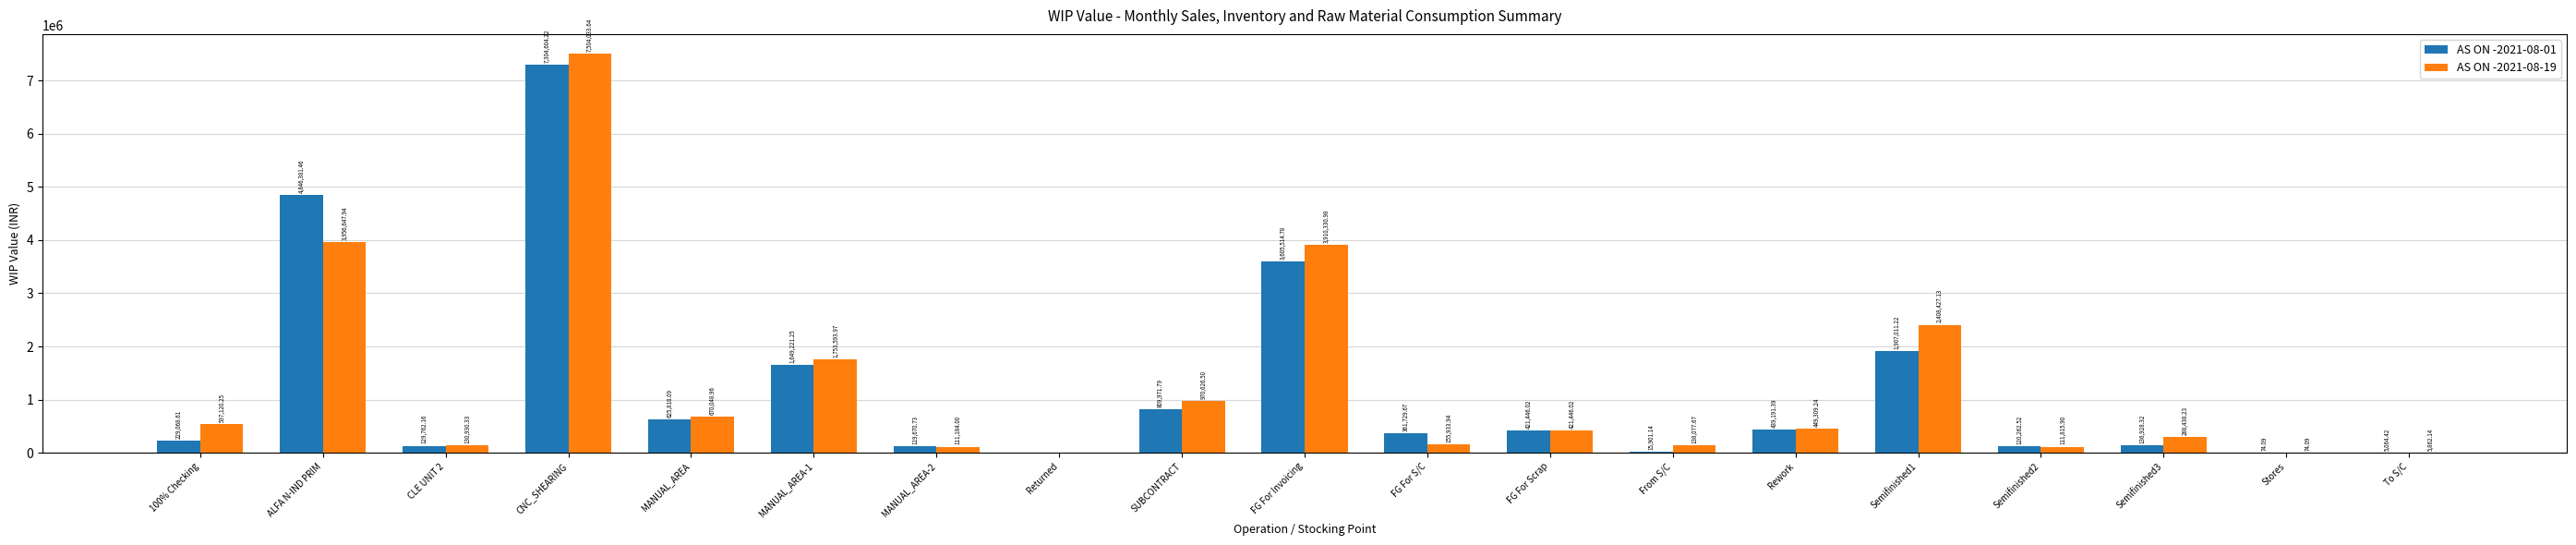

Where does the AS ON -2021-08-19 series first go above 421446?

100% Checking